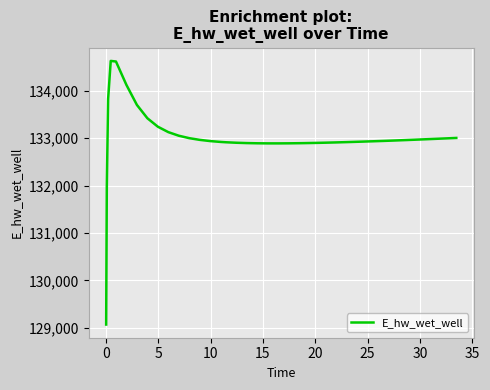

What is the smallest value displayed?

129070.3